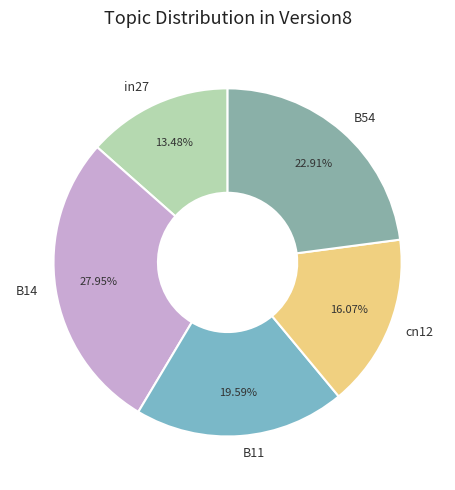

Is there a majority slice in this chart?

No